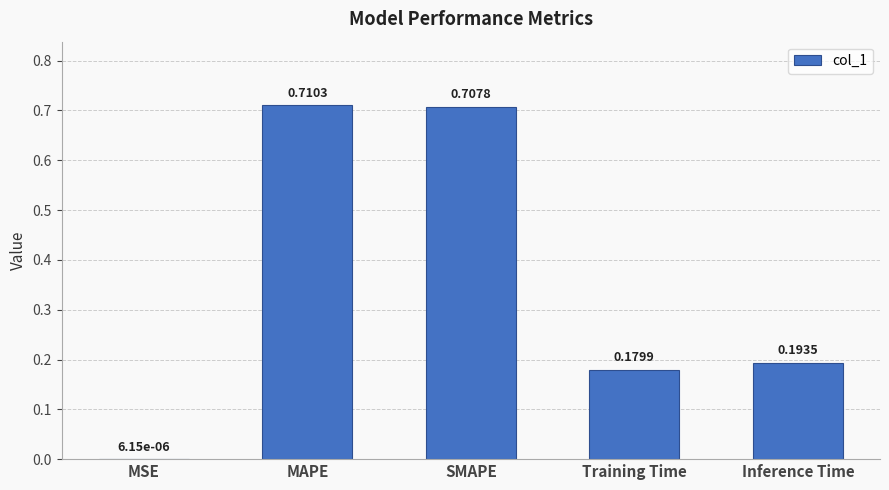

What is the change in value from SMAPE to Training Time?

-0.5